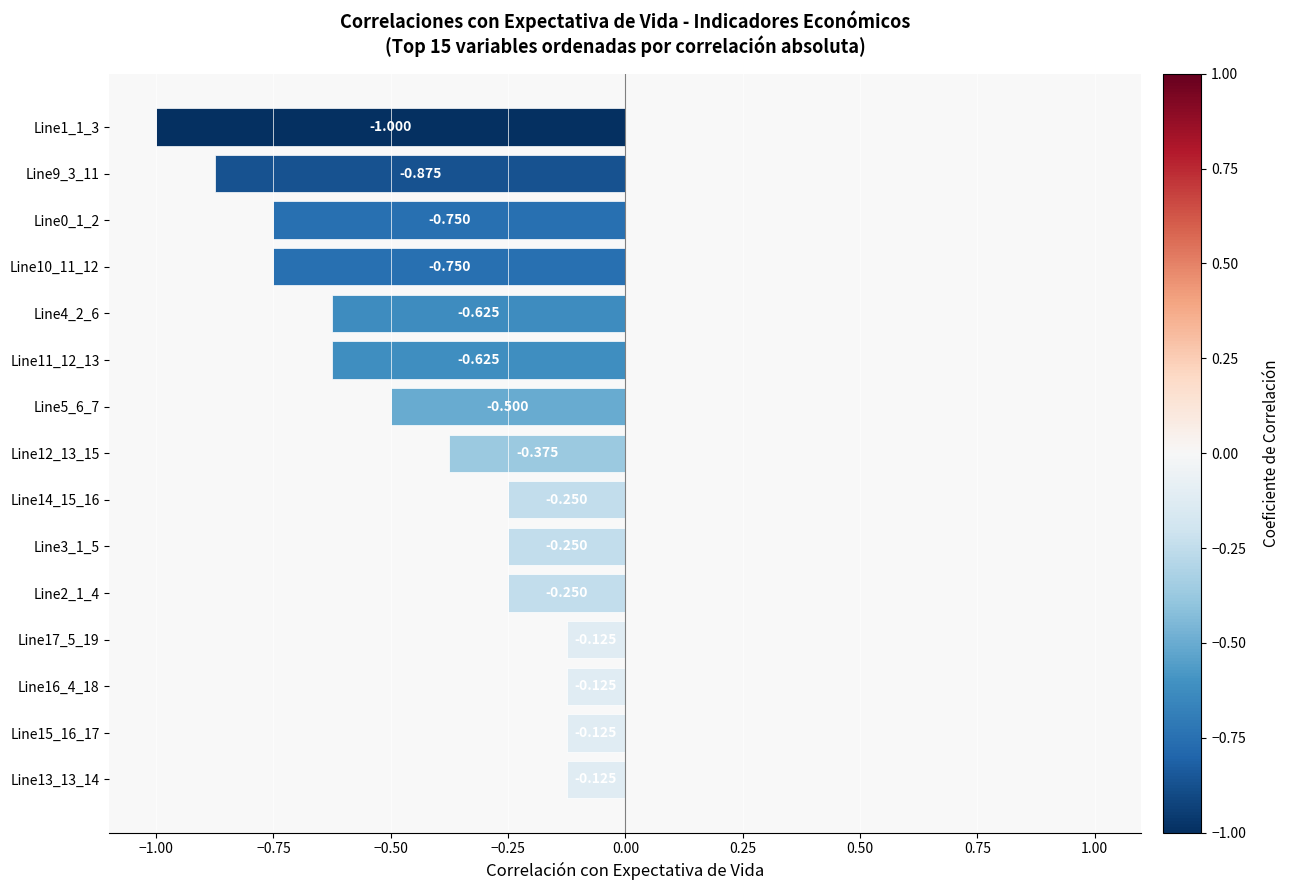

What is the minimum value shown in the chart?

-1.0